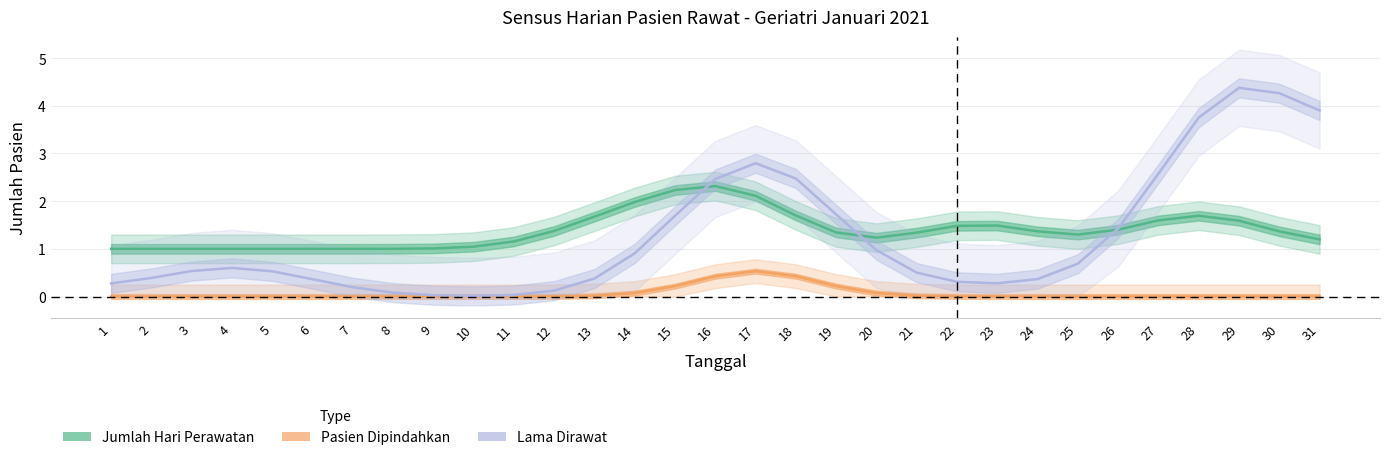

Does the chart display data point markers on the line(s)?

No